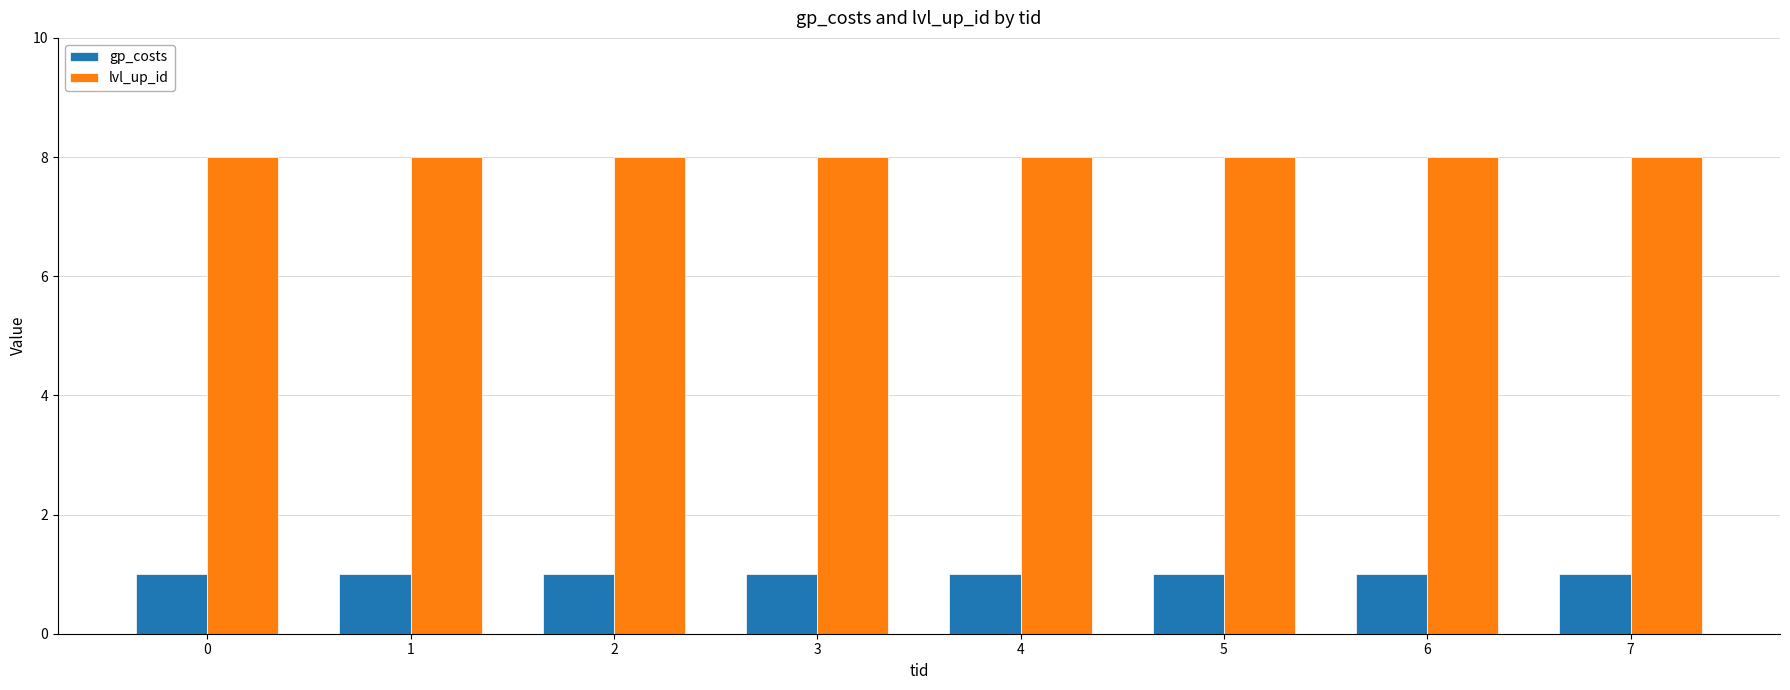

What are all the series names shown in the legend?

gp_costs, lvl_up_id